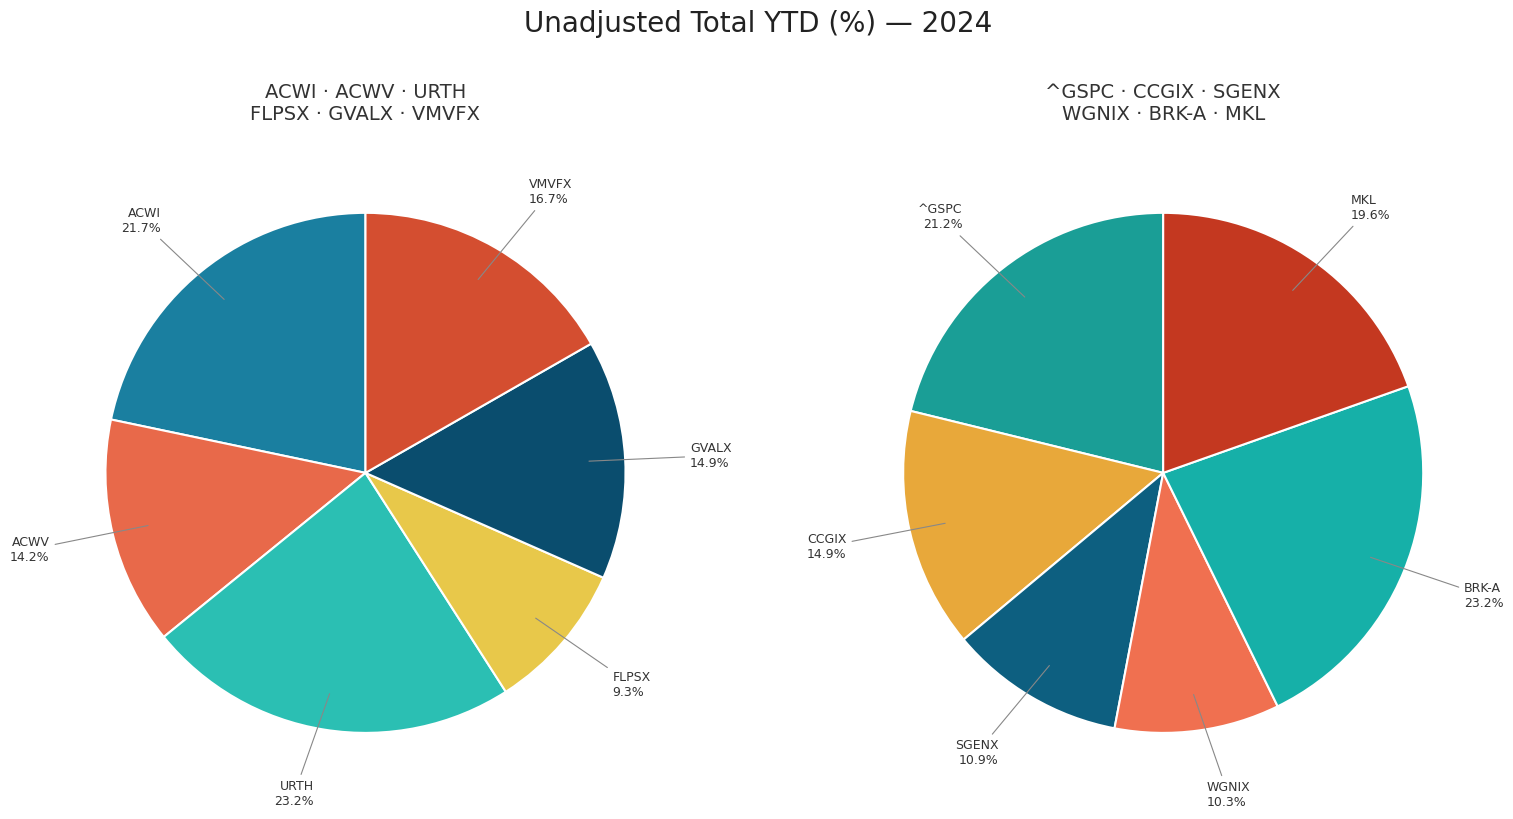

How many segments does this pie chart have?

12